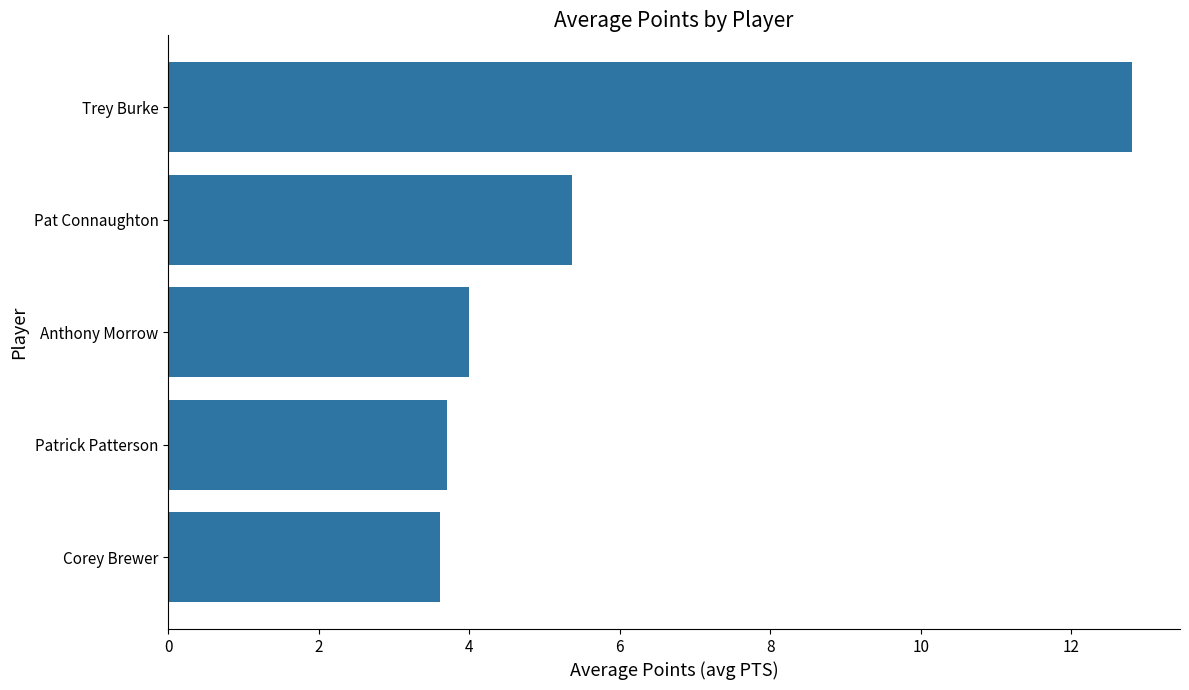

Reading top to bottom, transcribe all the data shown in this chart.

12.8	5.4	4.0	3.7	3.6